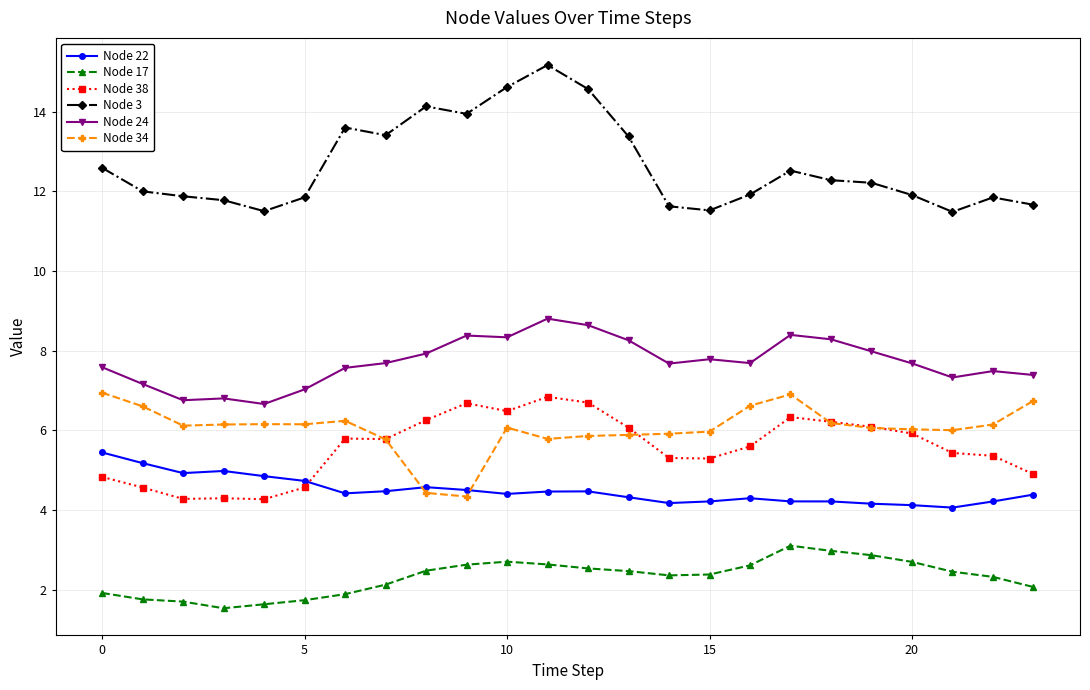

At how many categories does at least one series exceed 11?

24